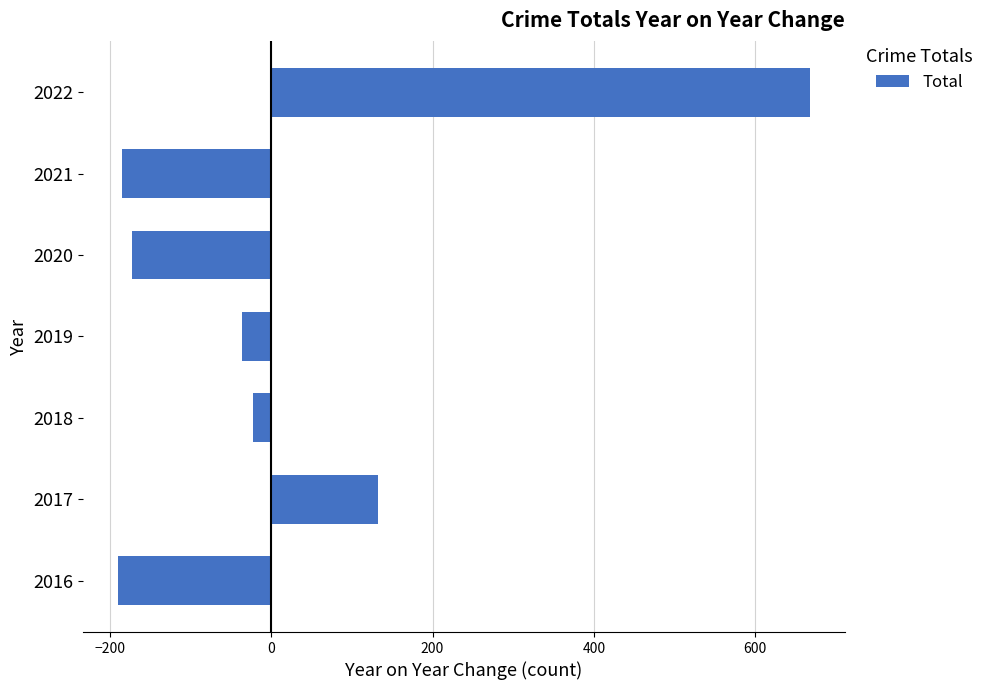

Reading bottom to top, list all the values displayed in this chart.

-190	133	-23	-36	-173	-185	668